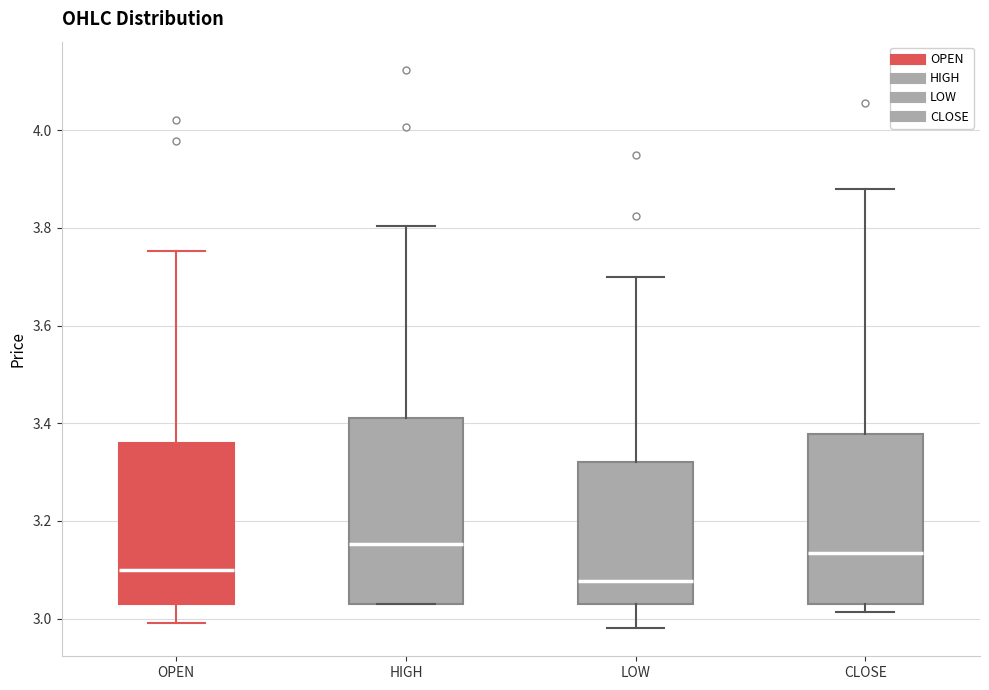

Which box has the lowest median line?

LOW